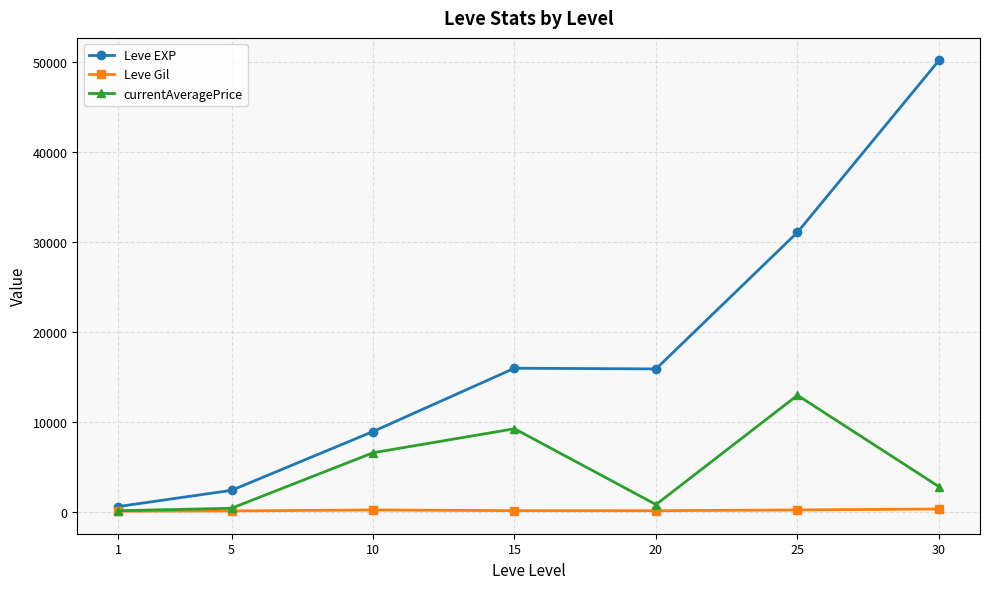

Which series changed the most between 20 and 30?

Leve EXP